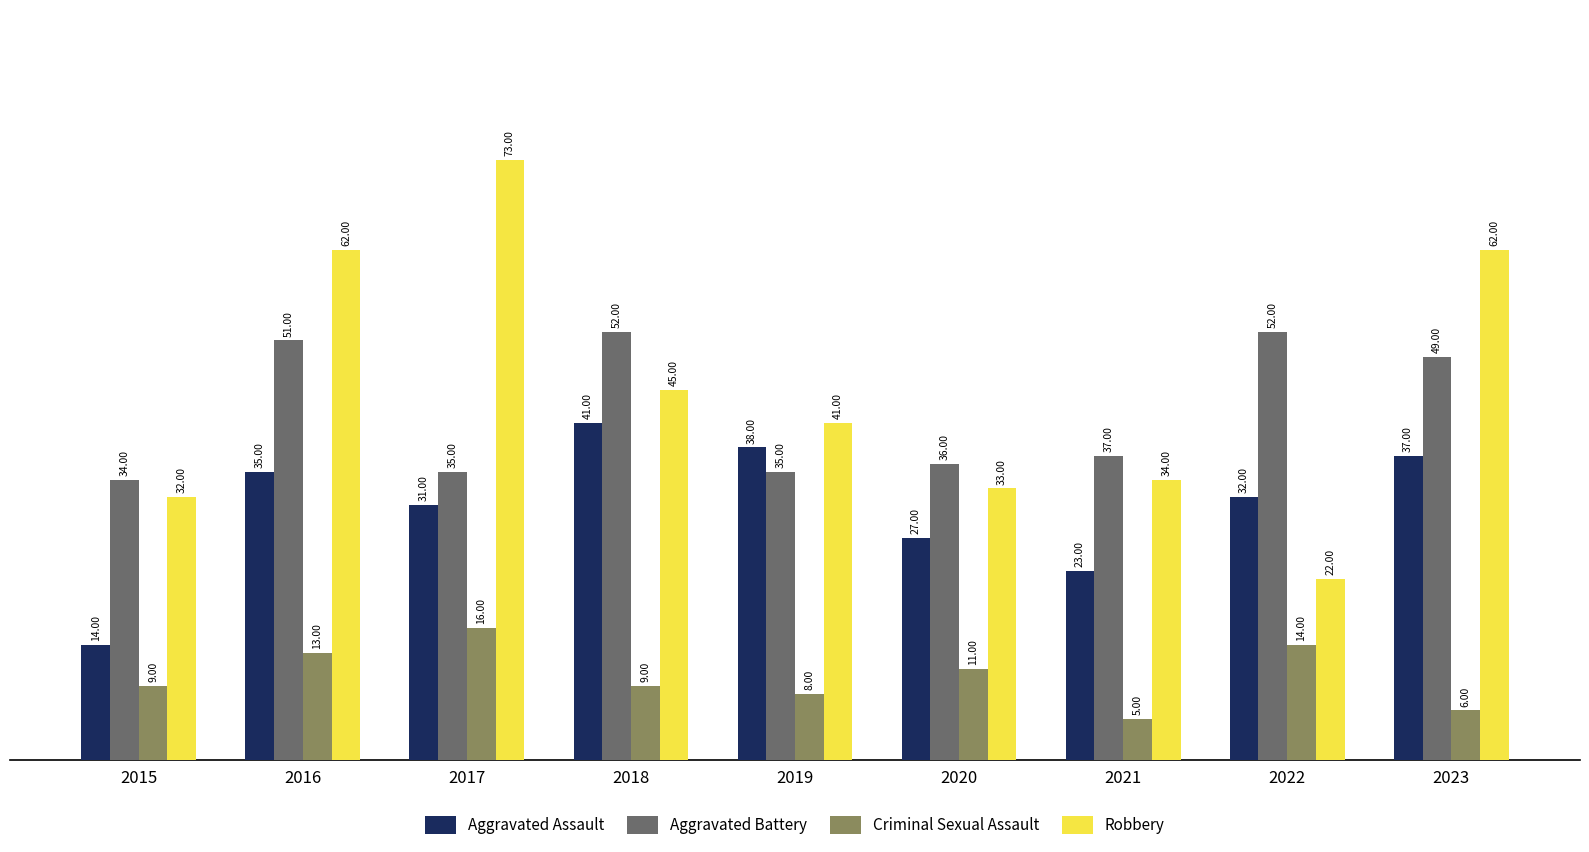

How many values in the Criminal Sexual Assault series are below 9?

3